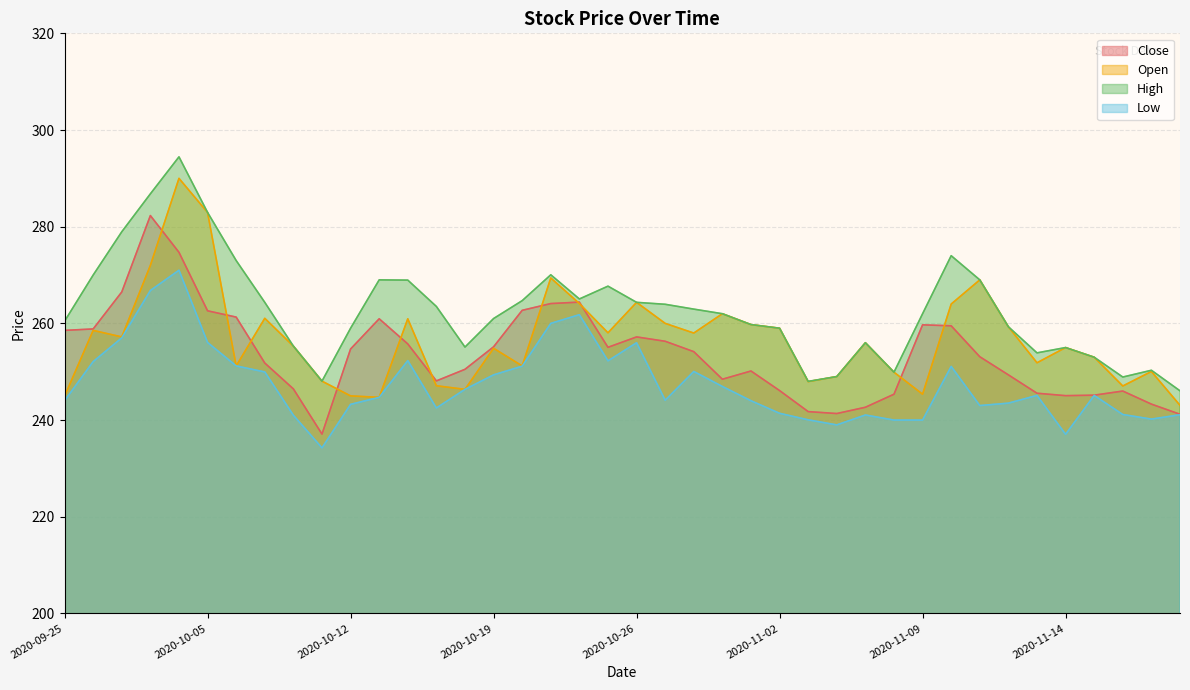

Is it true that High equals 349.5 at 2020-10-20?

False